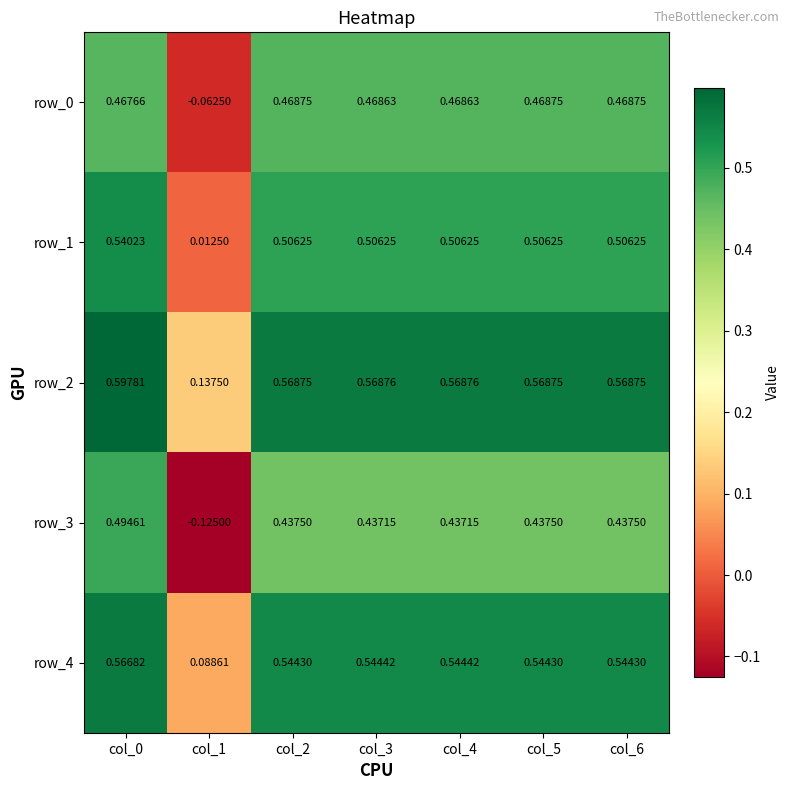

Is the value of row_0 at col_5 greater than the value of row_4 at col_1?

Yes